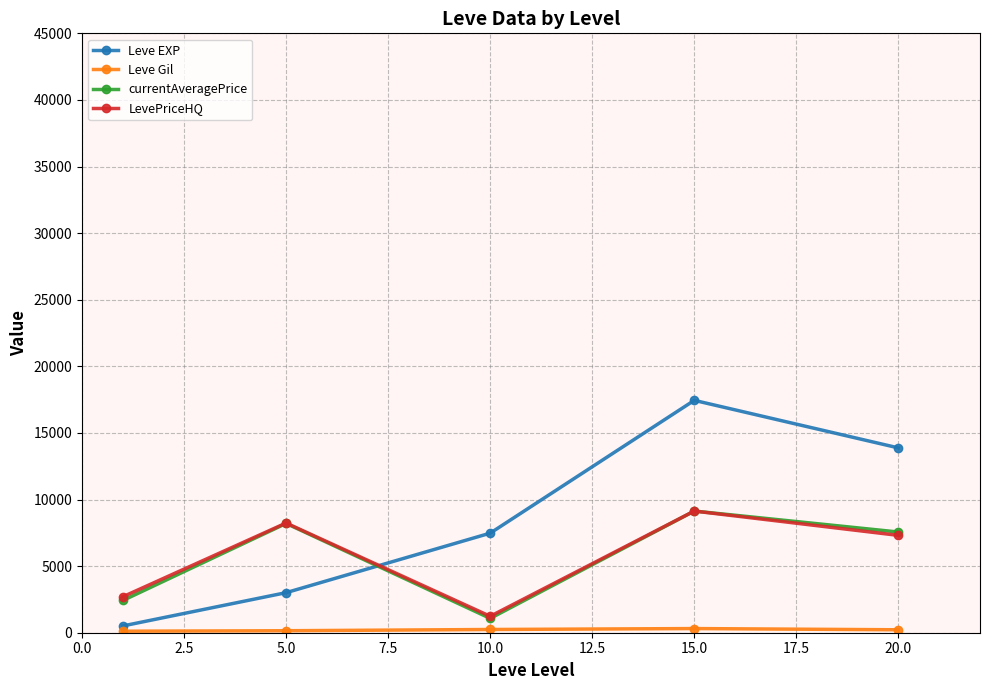

How many interior local valleys does the currentAveragePrice series have?

1